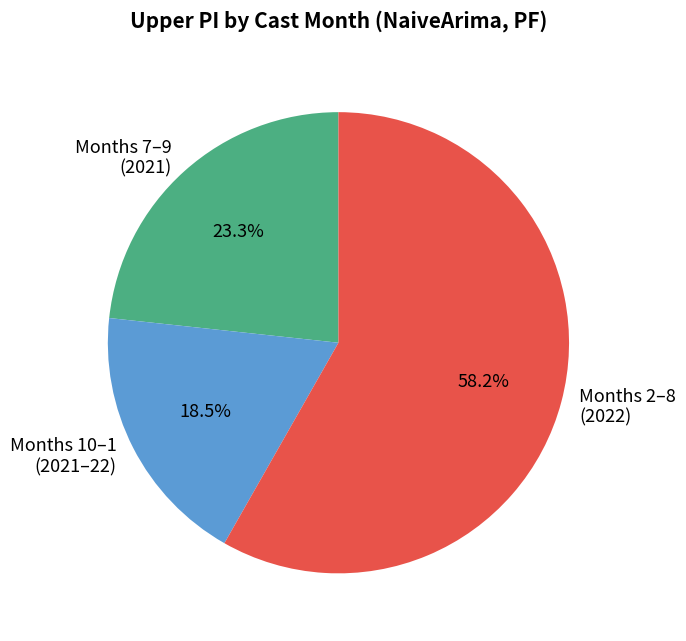

Is there any slice that represents more than half of the pie?

Yes